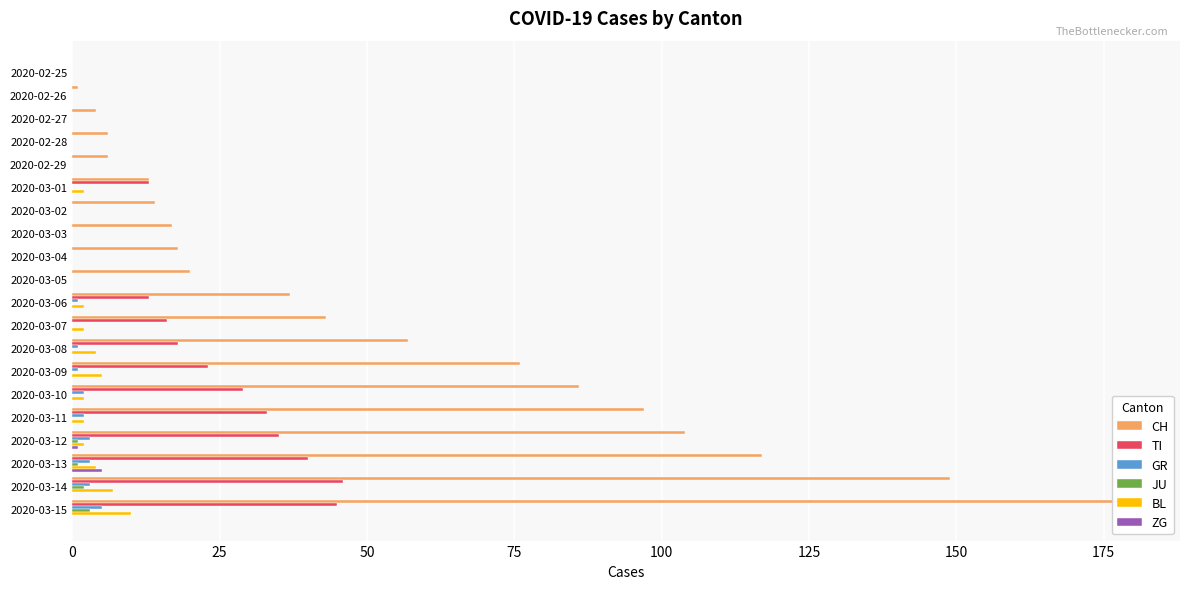

How many bars are there in each group?

6